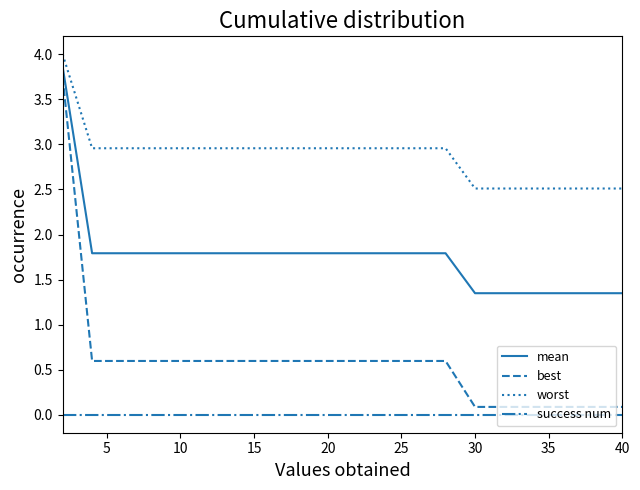

Does the chart display data point markers on the line(s)?

No